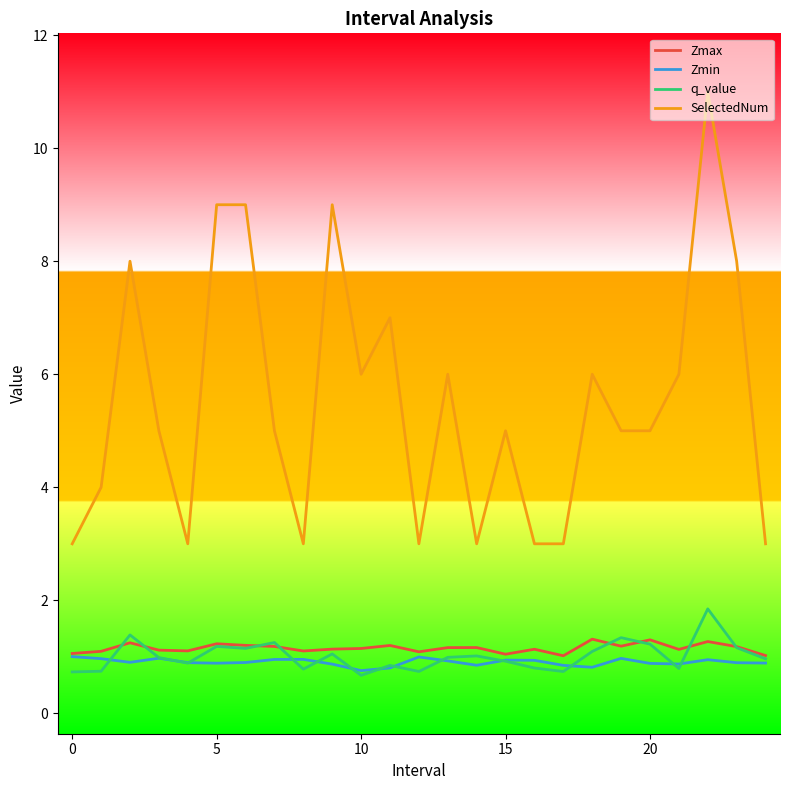

What is the lowest value of the Zmax series?

1.0